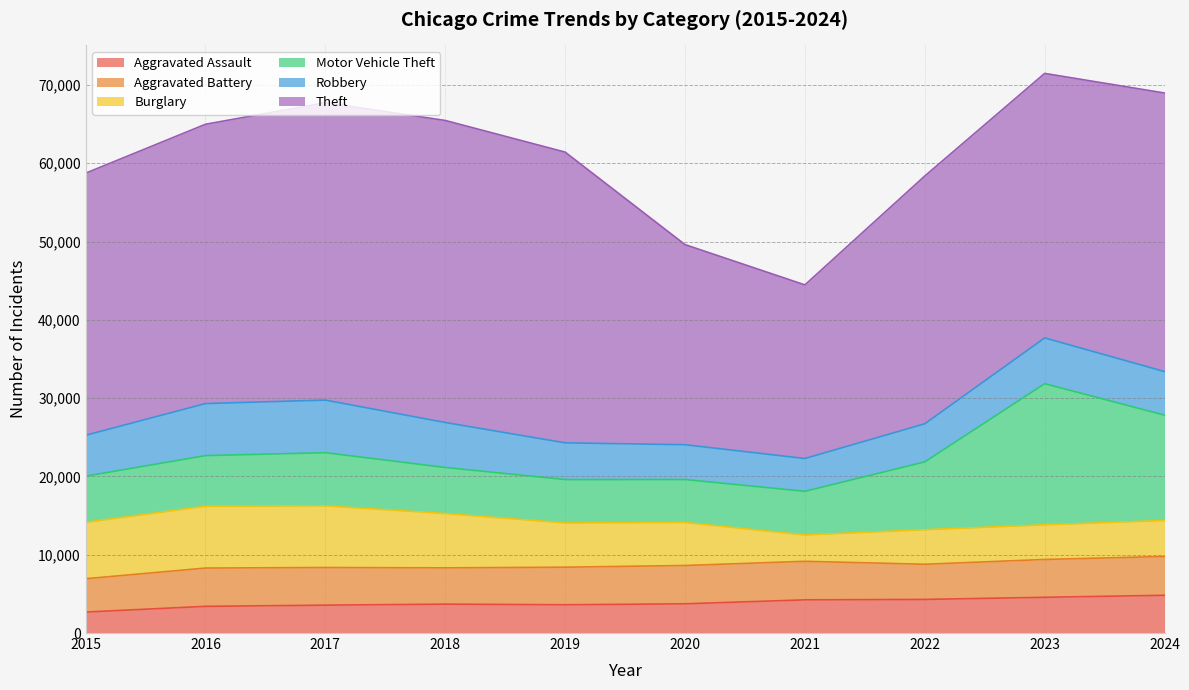

Which category has the highest value in the Aggravated Assault series?

2024